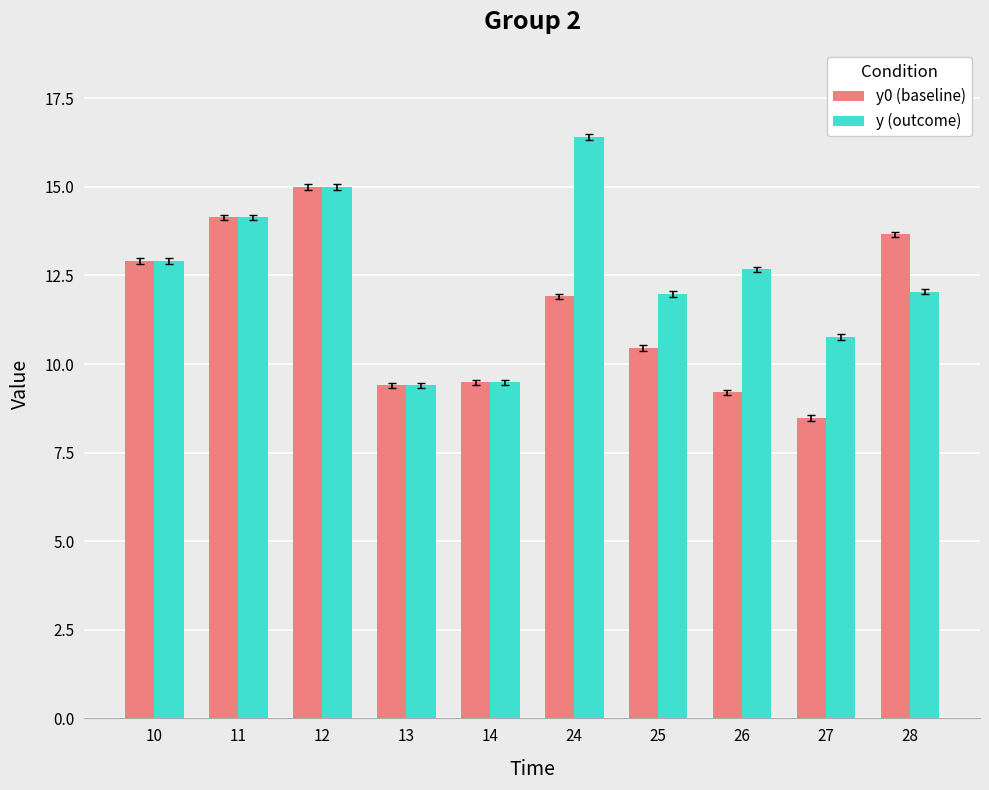

How many groups of bars are there?

10